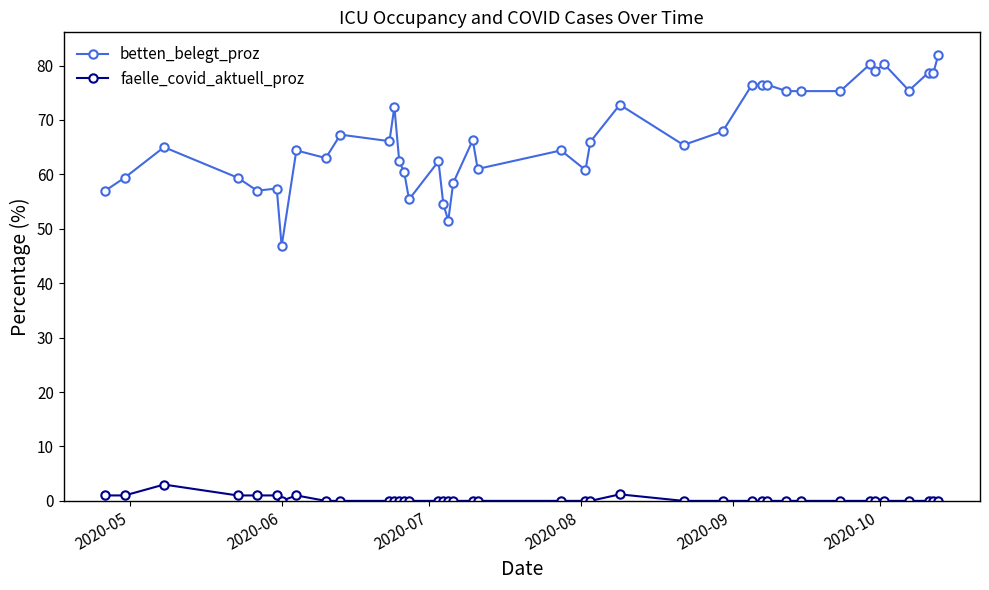

Rank the series by their maximum value, from highest to lowest.

betten_belegt_proz, faelle_covid_aktuell_proz